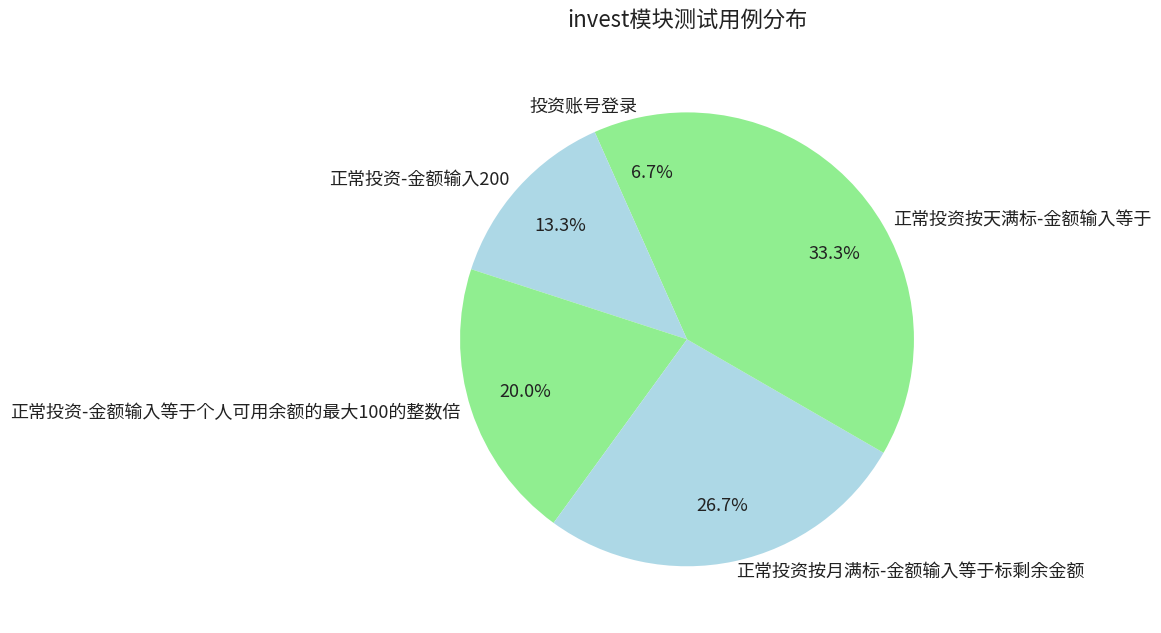

Rank the categories by value from lowest to highest.

投资账号登录, 正常投资-金额输入200, 正常投资-金额输入等于个人可用余额的最大100的整数倍, 正常投资按月满标-金额输入等于标剩余金额, 正常投资按天满标-金额输入等于